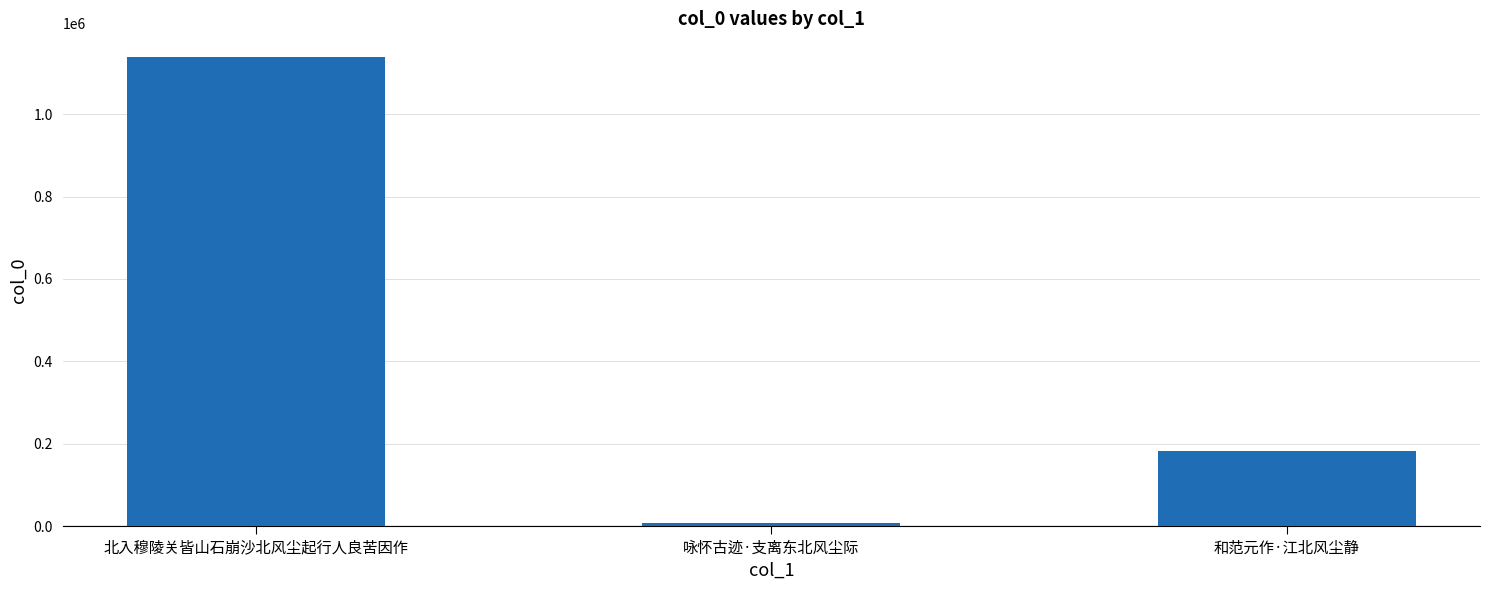

What value does the data have at 咏怀古迹·支离东北风尘际, to the nearest 10?

7850